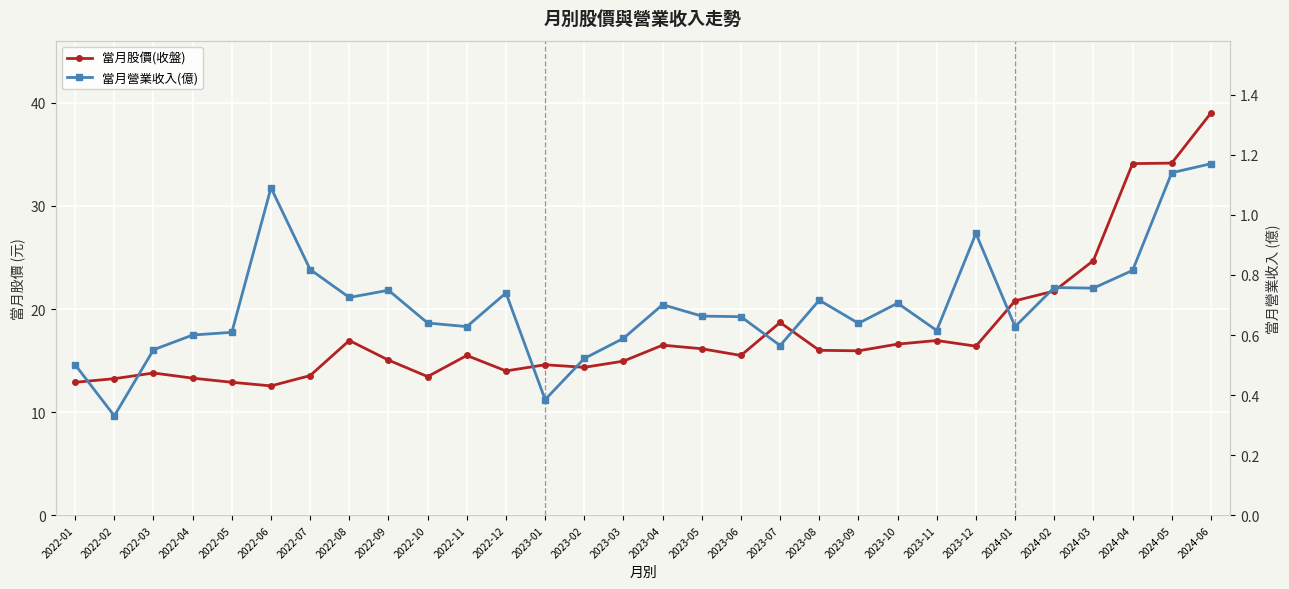

Is this an area chart (filled region under the line)?

No